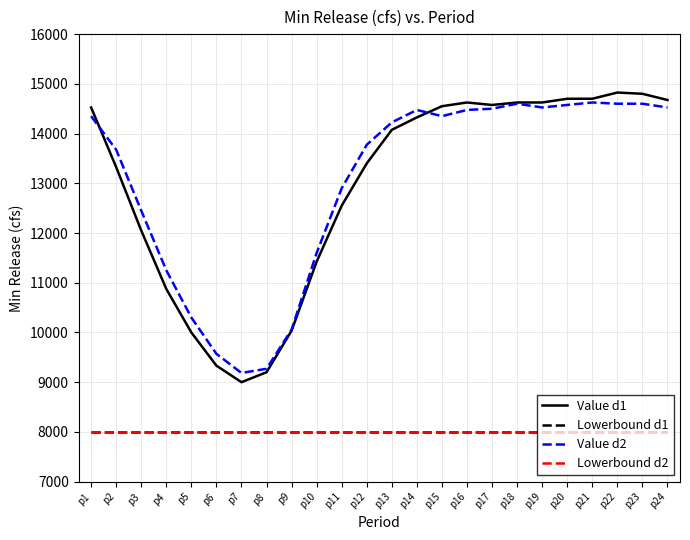

Reading right to left, what are all the values shown in this chart?

Value d1: 14675.0	14800.0	14825.0	14700.0	14700.0	14625.0	14625.0	14575.0	14625.0	14550.0	14325.0	14075.0	13400.0	12550.0	11425.0	10035.0	9200.0	9000.0	9332.5	10000.0	10875.0	12050.0	13325.0	14525.0
Lowerbound d1: 8000.0	8000.0	8000.0	8000.0	8000.0	8000.0	8000.0	8000.0	8000.0	8000.0	8000.0	8000.0	8000.0	8000.0	8000.0	8000.0	8000.0	8000.0	8000.0	8000.0	8000.0	8000.0	8000.0	8000.0
Value d2: 14525.0	14600.0	14600.0	14625.0	14575.0	14525.0	14600.0	14500.0	14475.0	14350.0	14475.0	14225.0	13775.0	12900.0	11600.0	10057.5	9270.0	9185.0	9570.0	10300.0	11250.0	12450.0	13675.0	14350.0
Lowerbound d2: 8000.0	8000.0	8000.0	8000.0	8000.0	8000.0	8000.0	8000.0	8000.0	8000.0	8000.0	8000.0	8000.0	8000.0	8000.0	8000.0	8000.0	8000.0	8000.0	8000.0	8000.0	8000.0	8000.0	8000.0